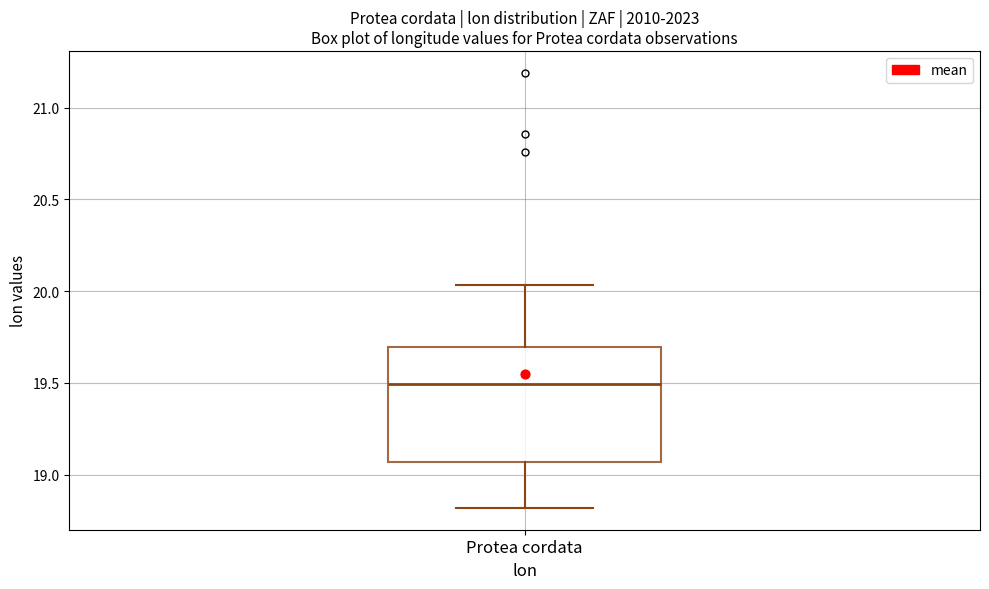

Transcribe this box plot: give where the median line is, the range the box spans, and where the two whiskers end, as read against the y-axis. The values are not printed on the chart, so give them approximately, as read against the axis.

median 19.50, box 19.05 to 19.70, whiskers 18.80 to 20.05